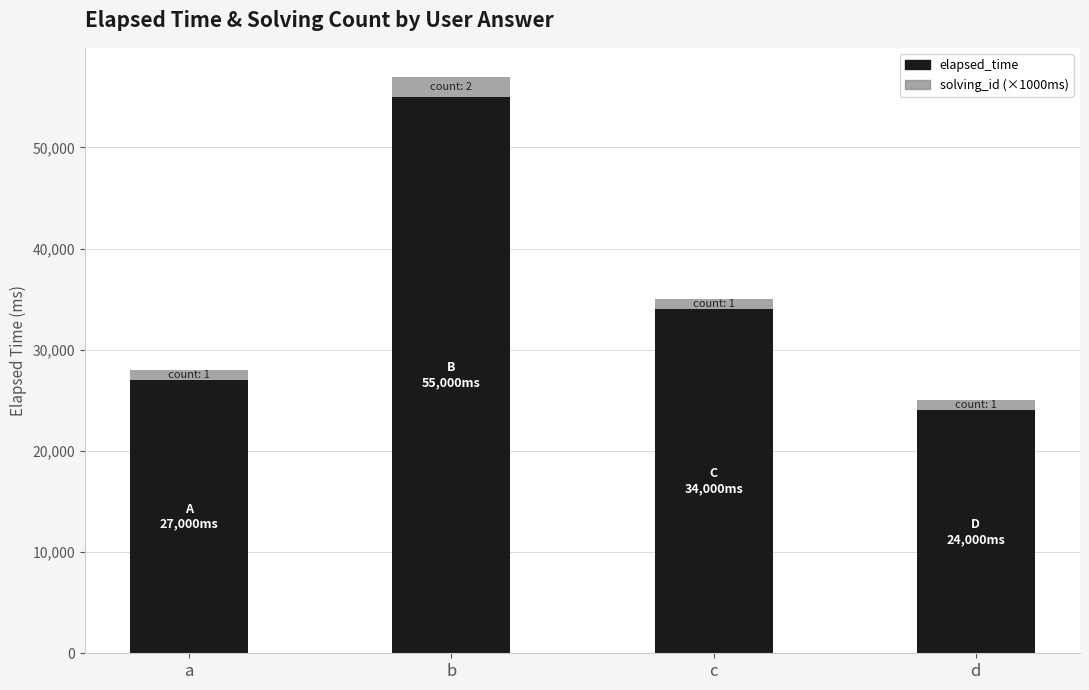

Does the chart contain stacked bars?

Yes